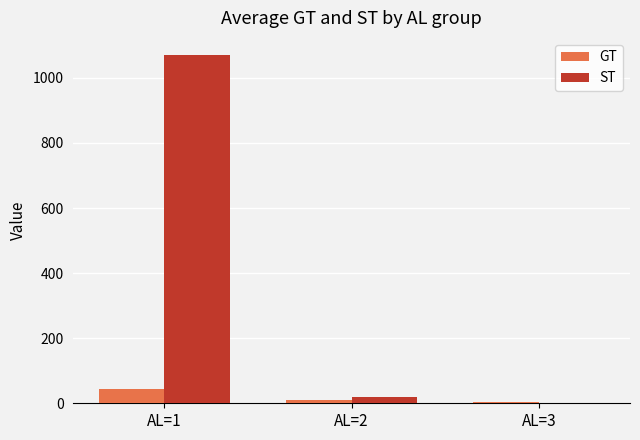

At which label is GT closest to 23?

AL=2